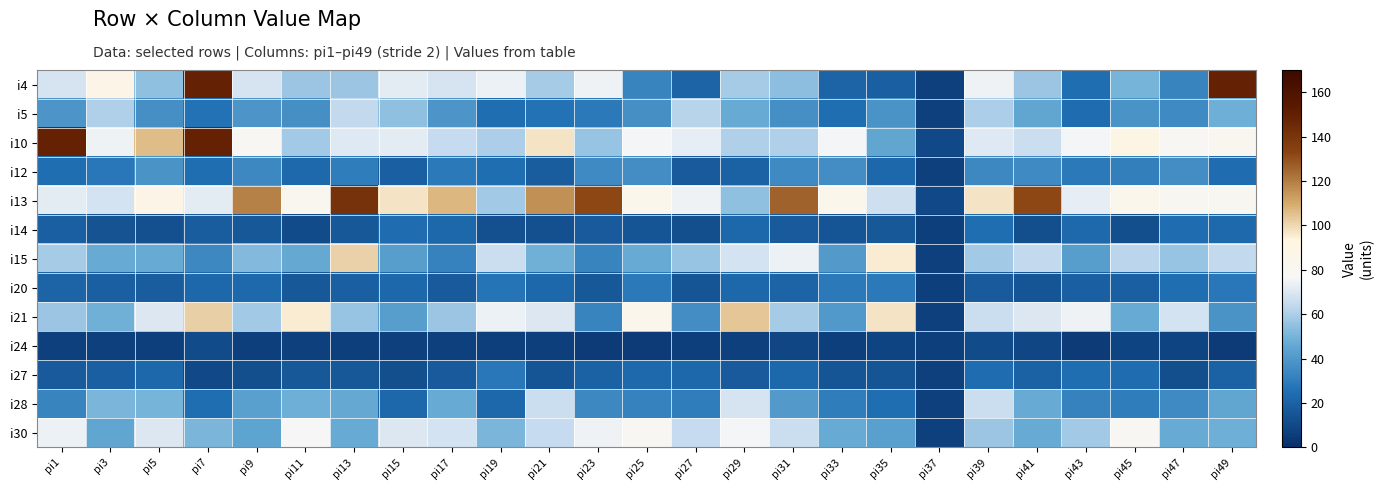

List the series in order of their peak value, highest first.

i4, i10, i13, i21, i15, i30, i28, i5, i12, i20, i27, i14, i24